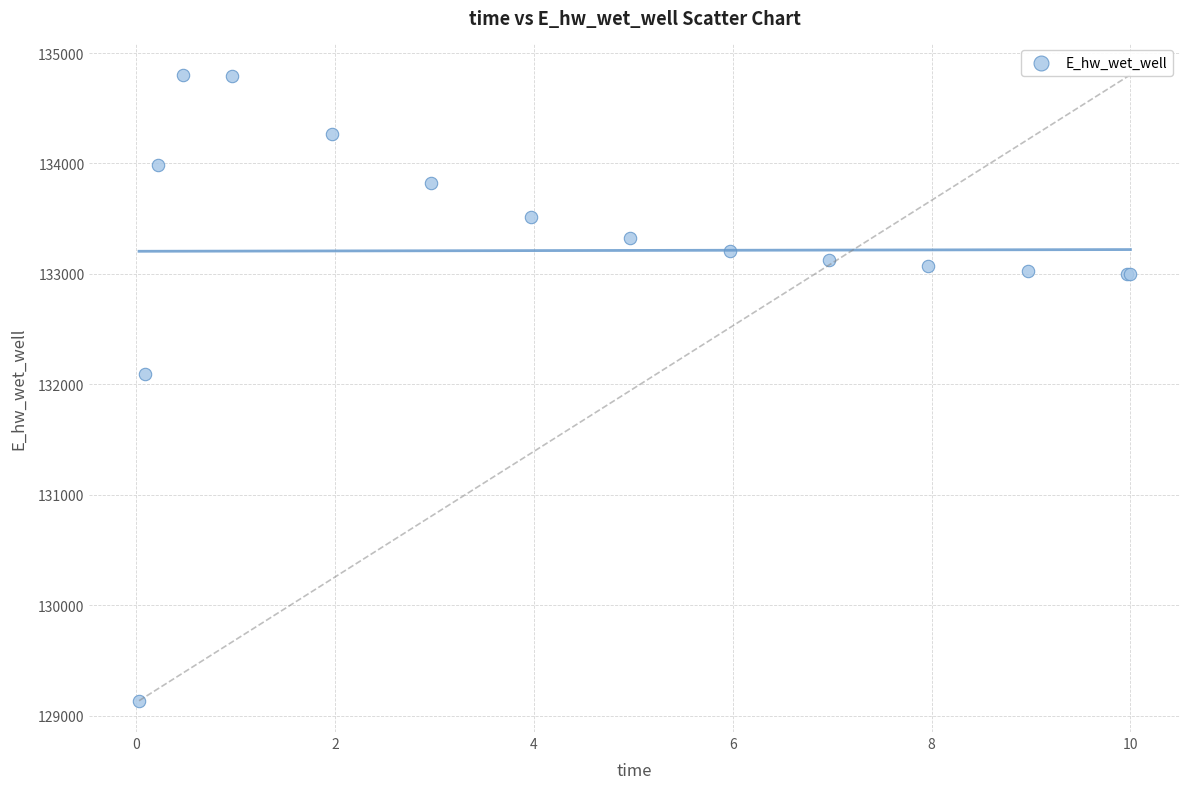

What Y value in the scatter plot is closest to 131969?

132093.2